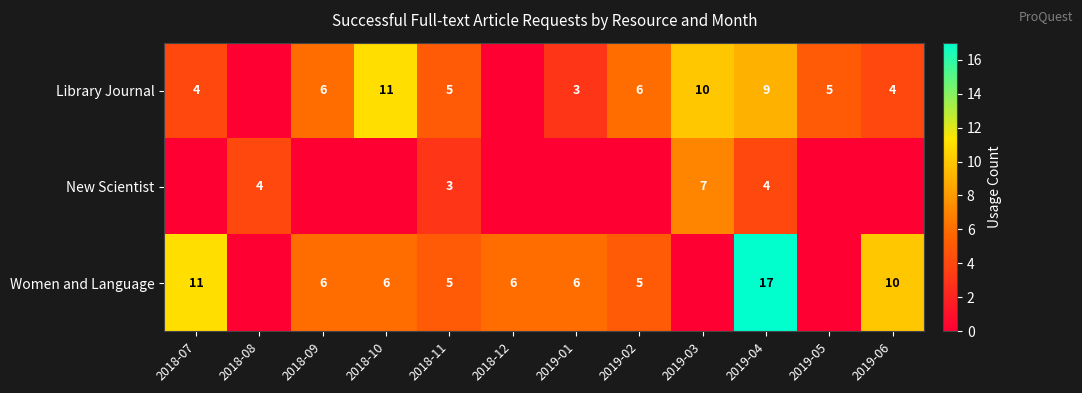

What is the sum of the Library Journal values at 2019-02 and 2019-01?

9